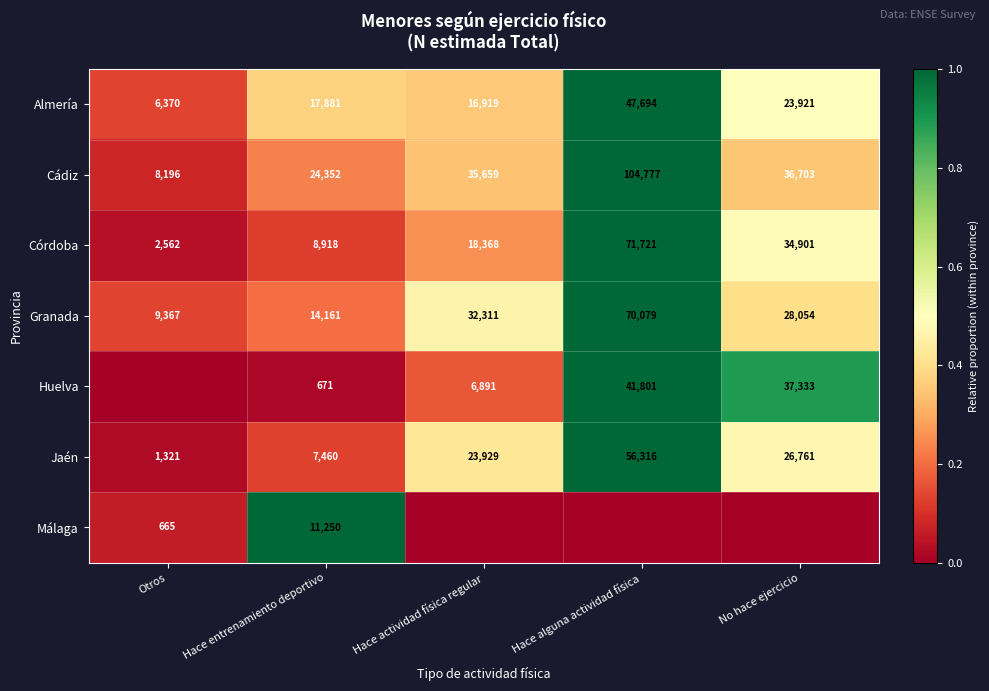

True or false: Córdoba has a value of 29564 at Hace alguna actividad física.

False